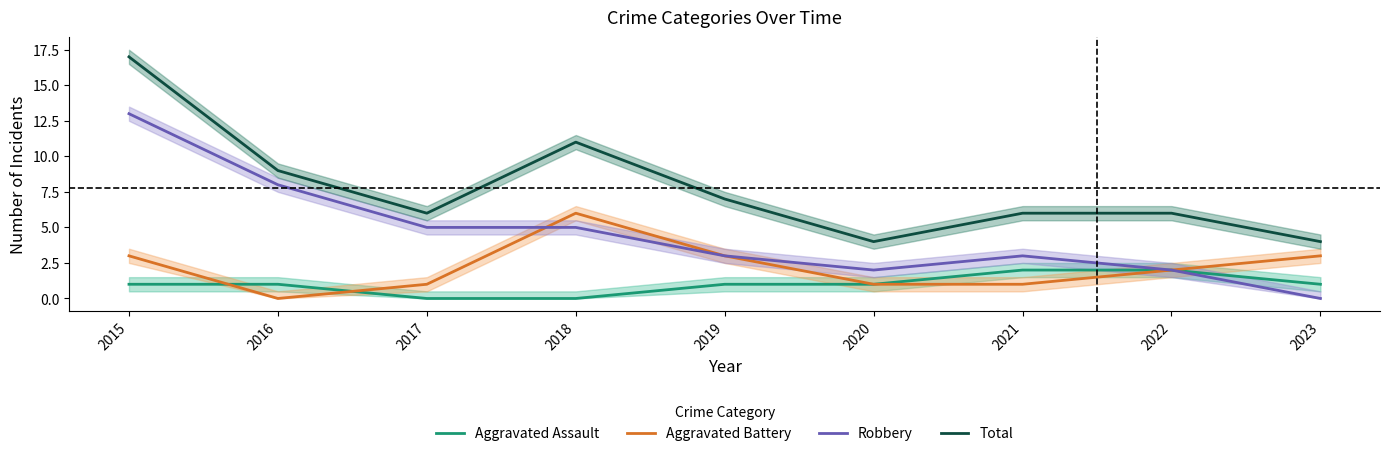

Reading right to left, list all the values displayed in this chart.

Aggravated Assault: 2023=1	2022=2	2021=2	2020=1	2019=1	2018=0	2017=0	2016=1	2015=1
Aggravated Battery: 2023=3	2022=2	2021=1	2020=1	2019=3	2018=6	2017=1	2016=0	2015=3
Robbery: 2023=0	2022=2	2021=3	2020=2	2019=3	2018=5	2017=5	2016=8	2015=13
Total: 2023=4	2022=6	2021=6	2020=4	2019=7	2018=11	2017=6	2016=9	2015=17